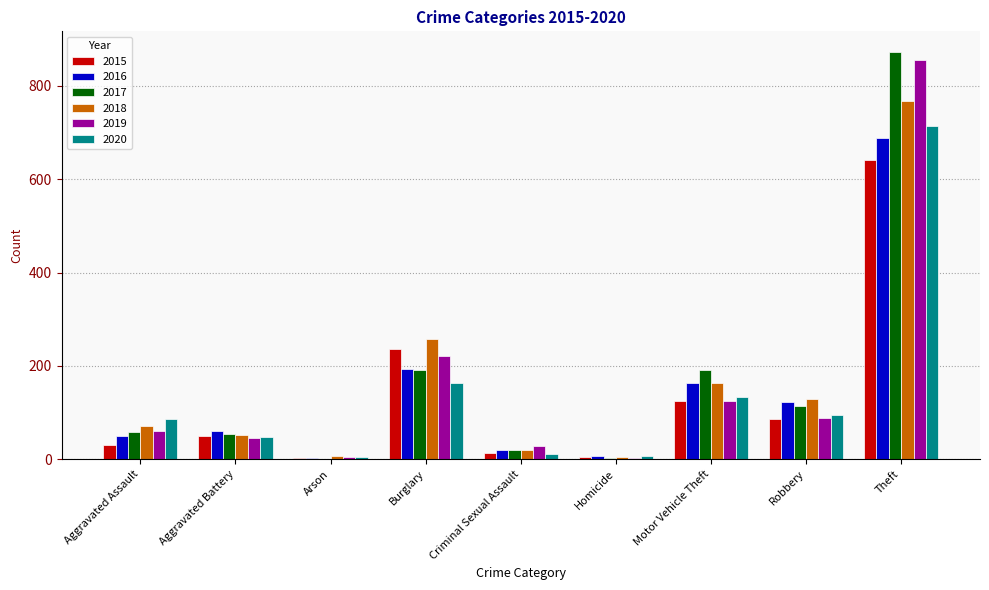

Which label corresponds to the largest value in the chart?

Theft